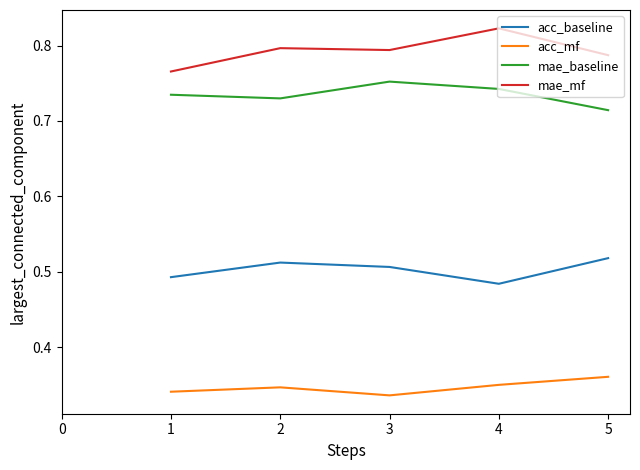

Rank the series at 3 from highest to lowest value.

mae_mf, mae_baseline, acc_baseline, acc_mf